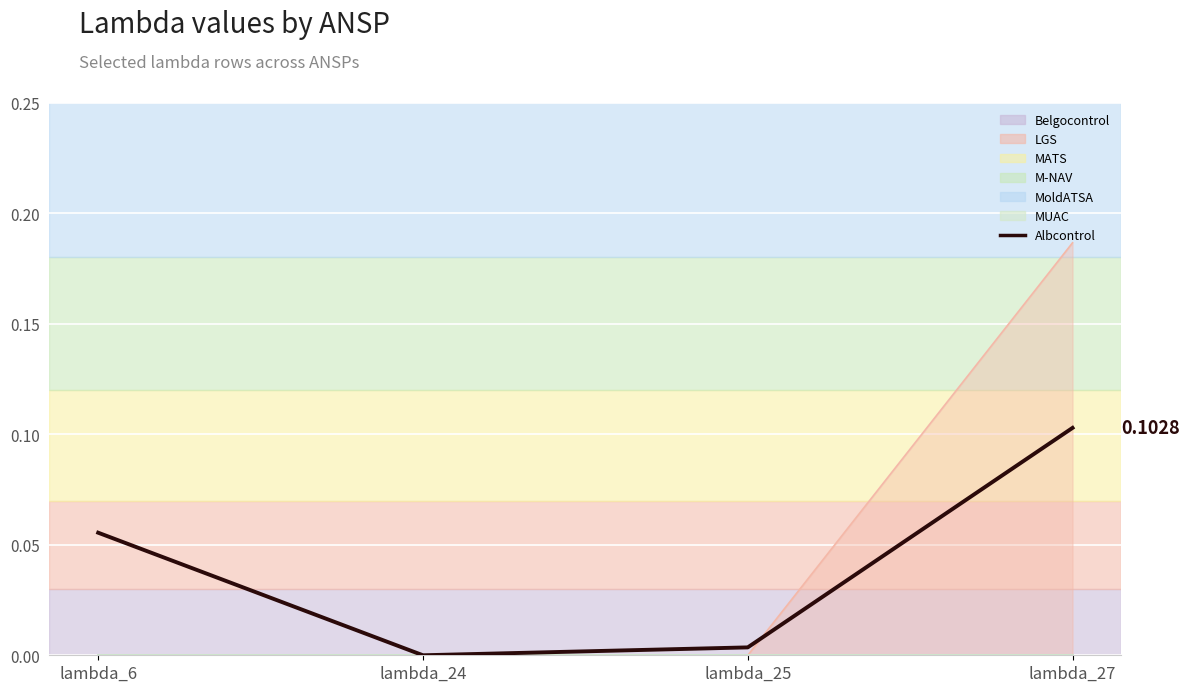

At which category does the data reach its first local valley?

lambda_24